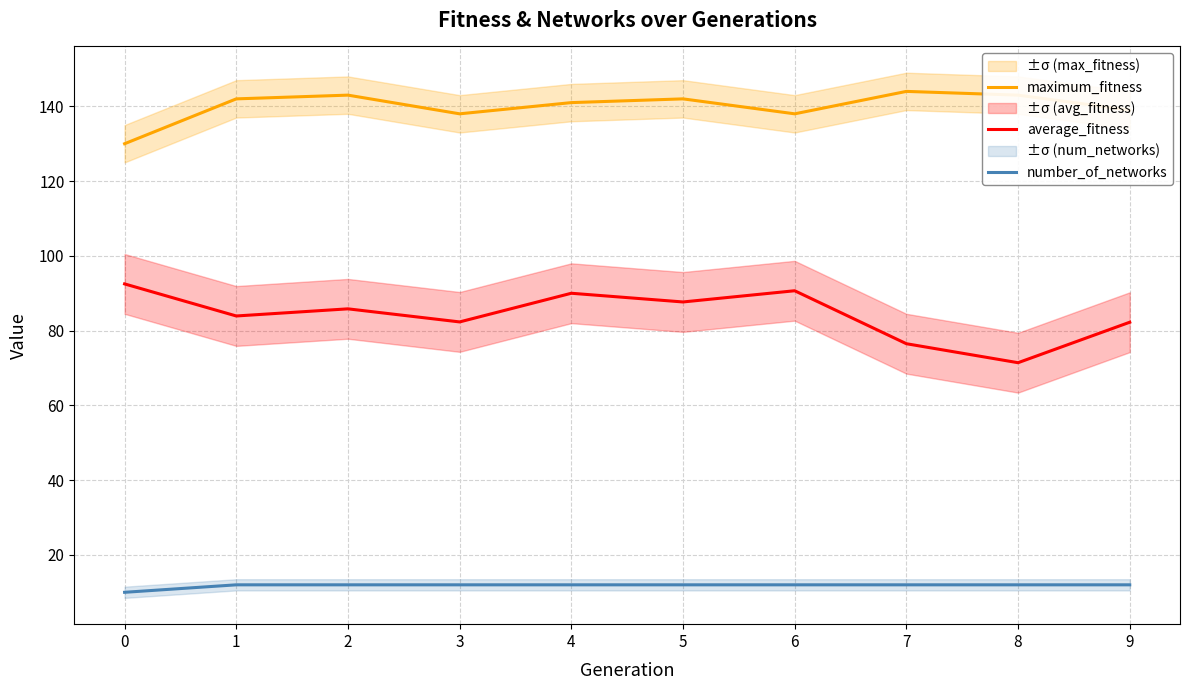

Reading left to right, transcribe all the data shown in this chart.

maximum_fitness: 130.0	142.0	143.0	138.0	141.0	142.0	138.0	144.0	143.0	139.0
average_fitness: 92.5	83.9	85.8	82.3	90.0	87.7	90.7	76.5	71.4	82.2
number_of_networks: 10.0	12.0	12.0	12.0	12.0	12.0	12.0	12.0	12.0	12.0